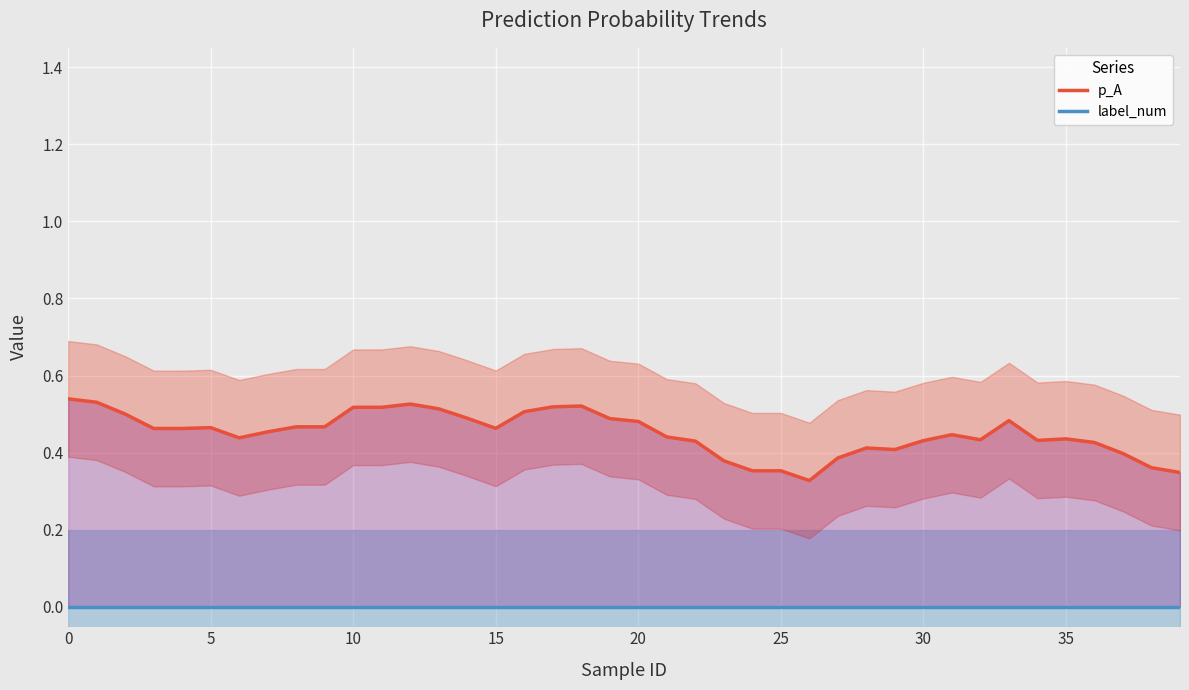

How many lines are shown in the chart?

2